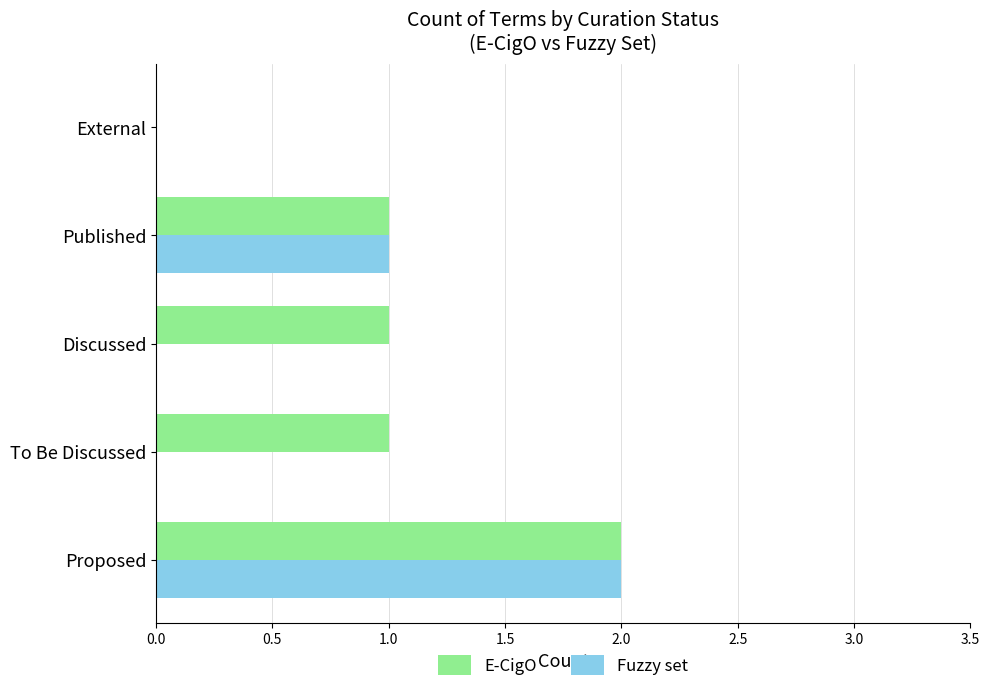

Which series changed the most between Proposed and To Be Discussed?

Fuzzy set